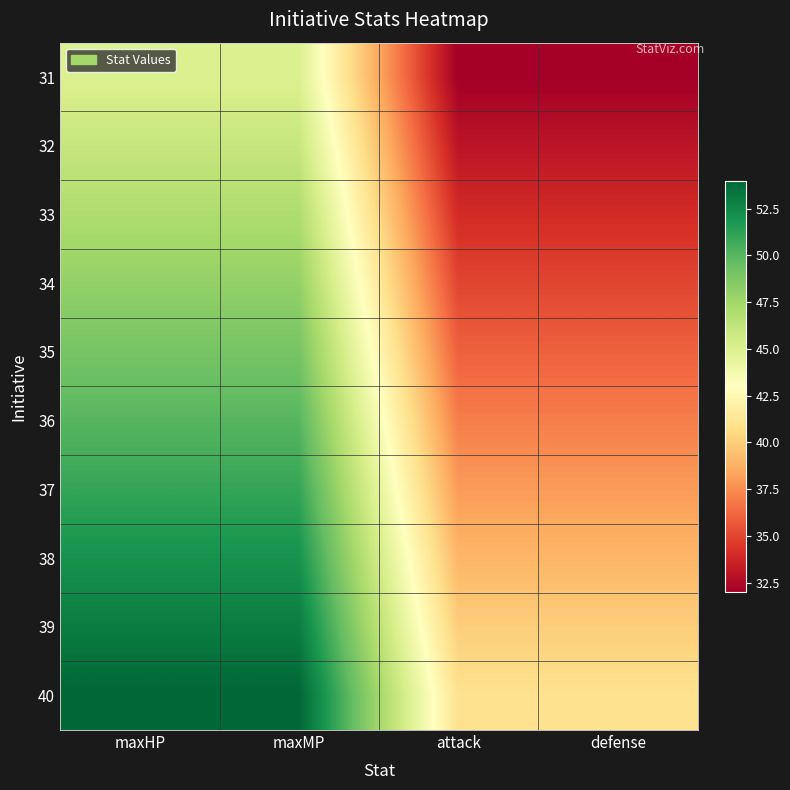

Reading left to right, list all the values displayed in this chart.

31: maxHP=45	maxMP=45	attack=32	defense=32
32: maxHP=46	maxMP=46	attack=33	defense=33
33: maxHP=47	maxMP=47	attack=34	defense=34
34: maxHP=48	maxMP=48	attack=35	defense=35
35: maxHP=49	maxMP=49	attack=36	defense=36
36: maxHP=50	maxMP=50	attack=37	defense=37
37: maxHP=51	maxMP=51	attack=38	defense=38
38: maxHP=52	maxMP=52	attack=39	defense=39
39: maxHP=53	maxMP=53	attack=40	defense=40
40: maxHP=54	maxMP=54	attack=41	defense=41